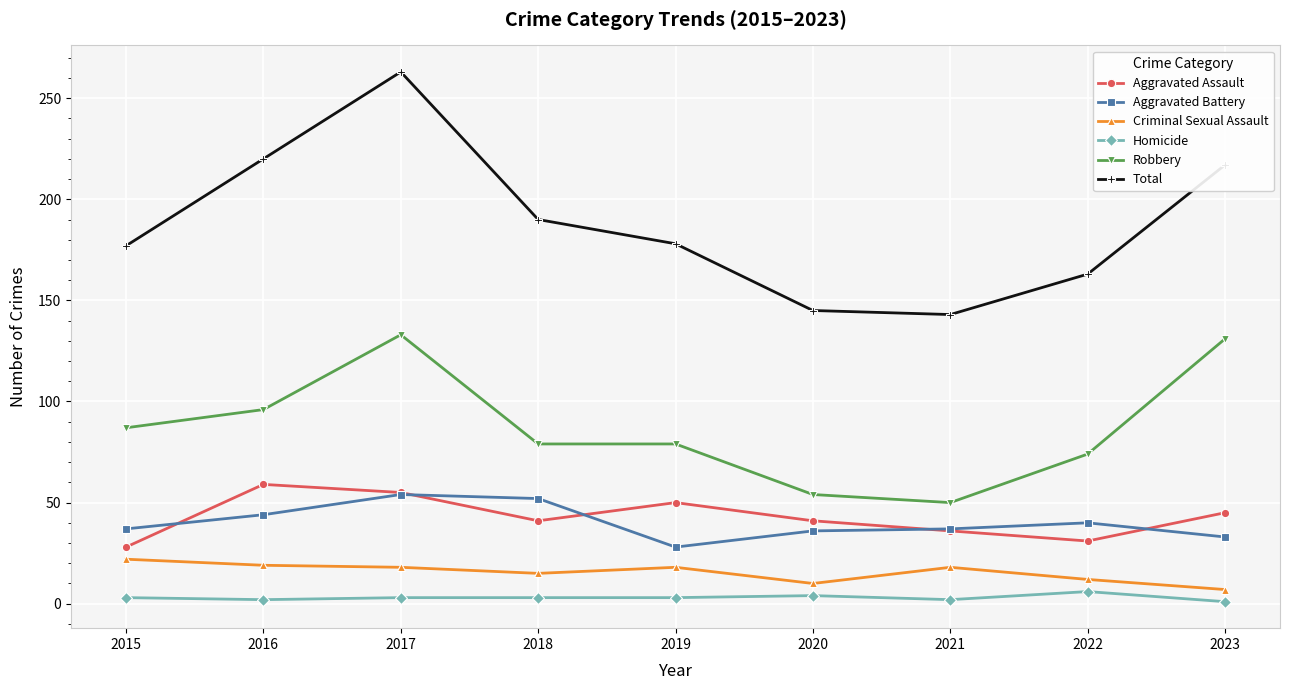

Count the number of data series in this chart.

6